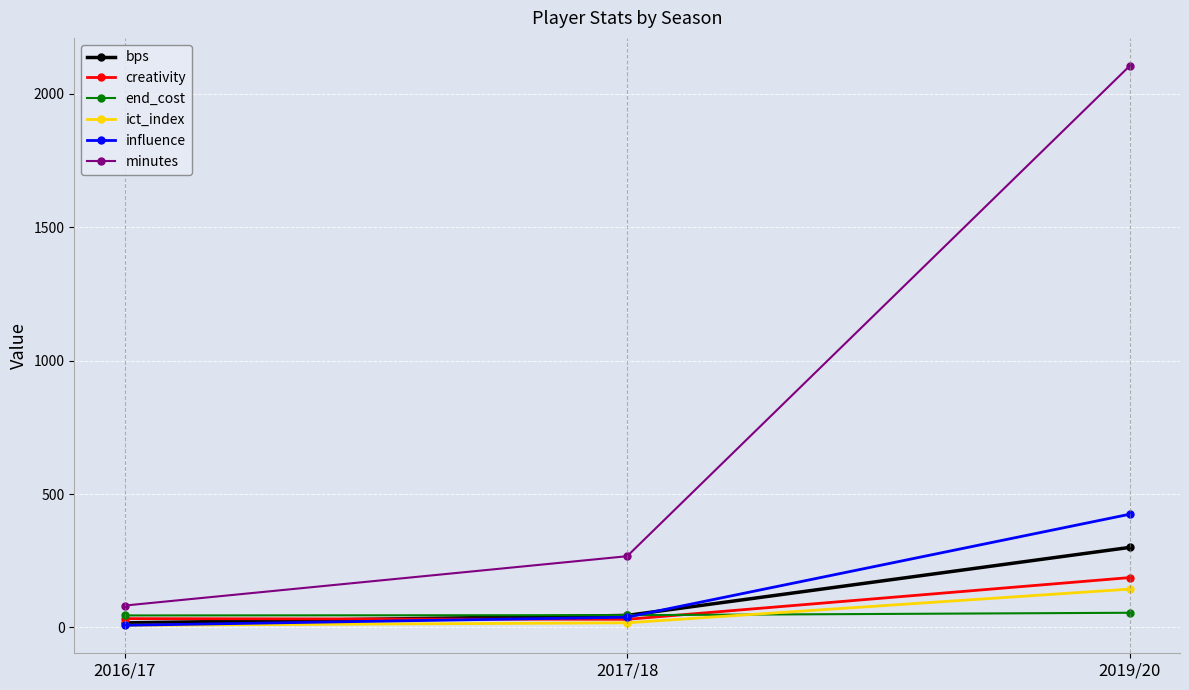

What is the difference between the maximum and second lowest values in the minutes series?

1838.0